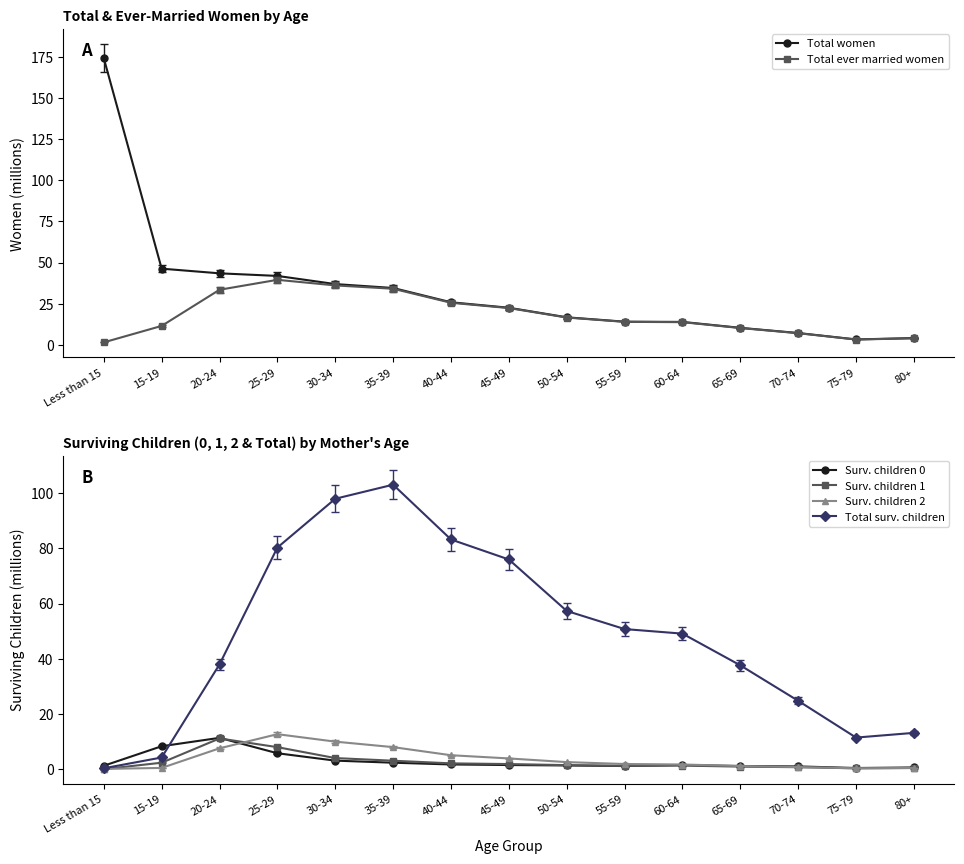

What is the difference between the highest and lowest values at Less than 15?

174.1